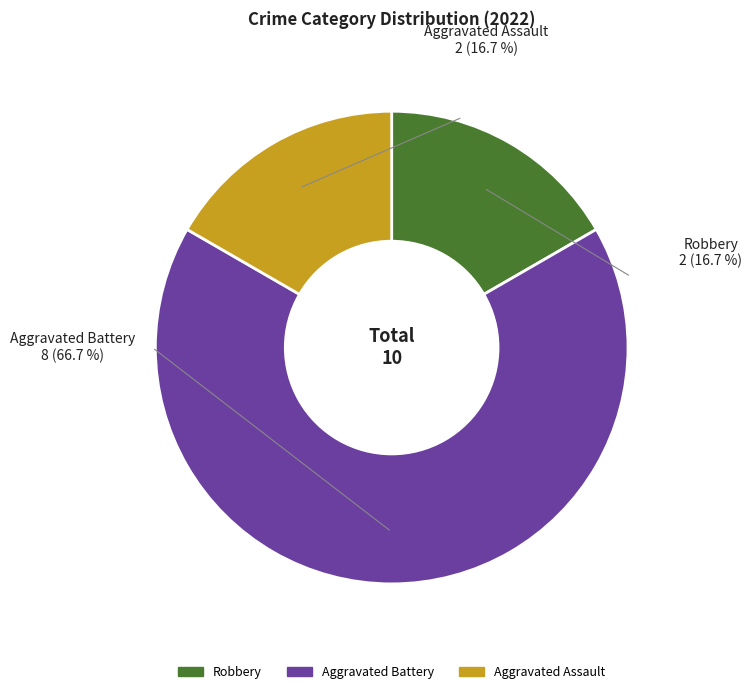

Is it true that Aggravated Assault is 17% of the pie?

True